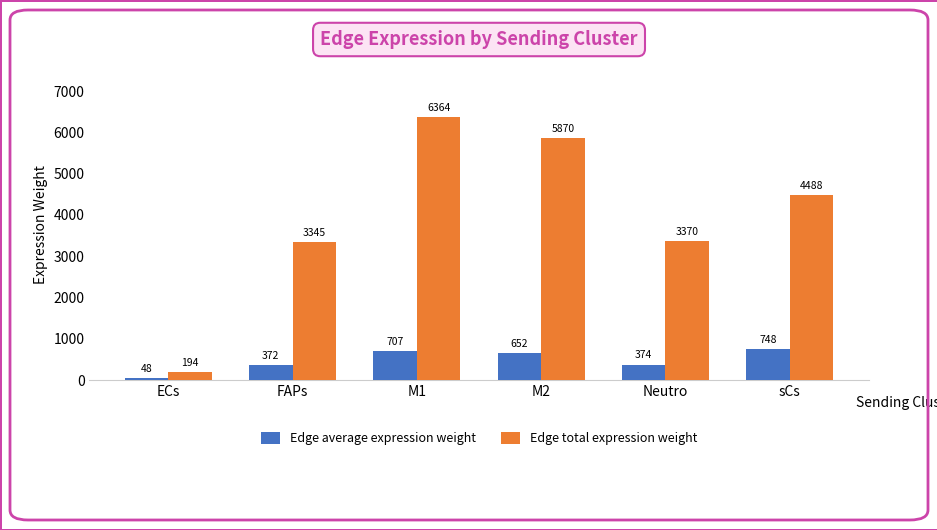

Where does the Edge average expression weight series first go above 652?

M1